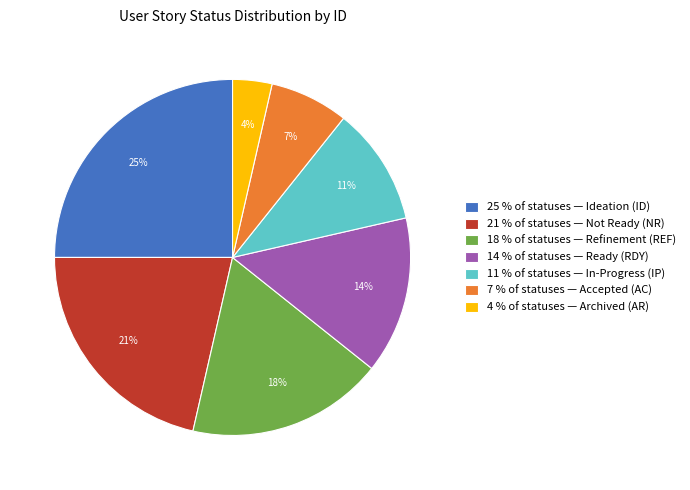

How many slices are in this pie chart?

7